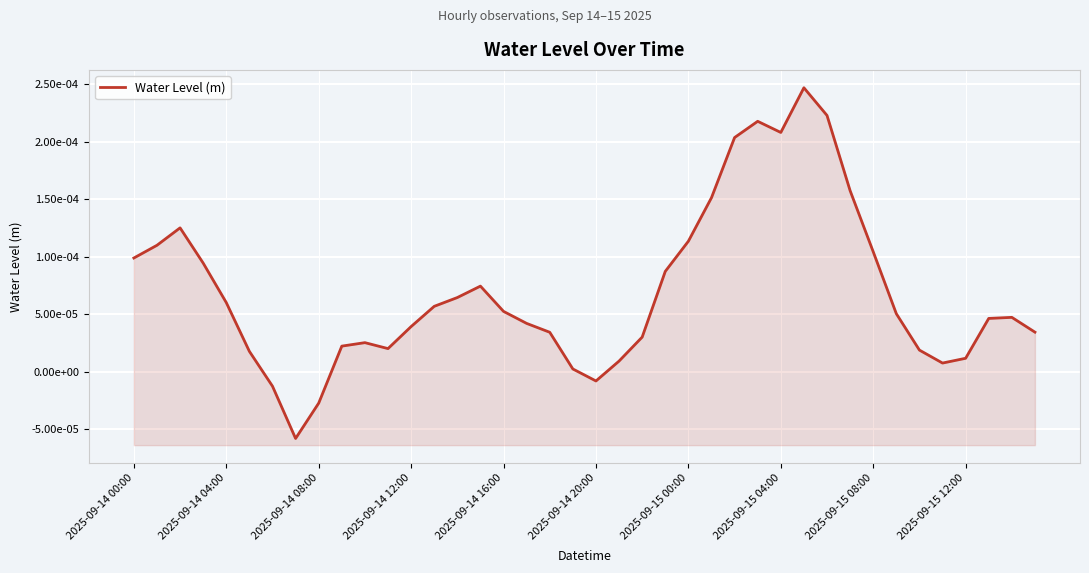

How many positive values are there?

36